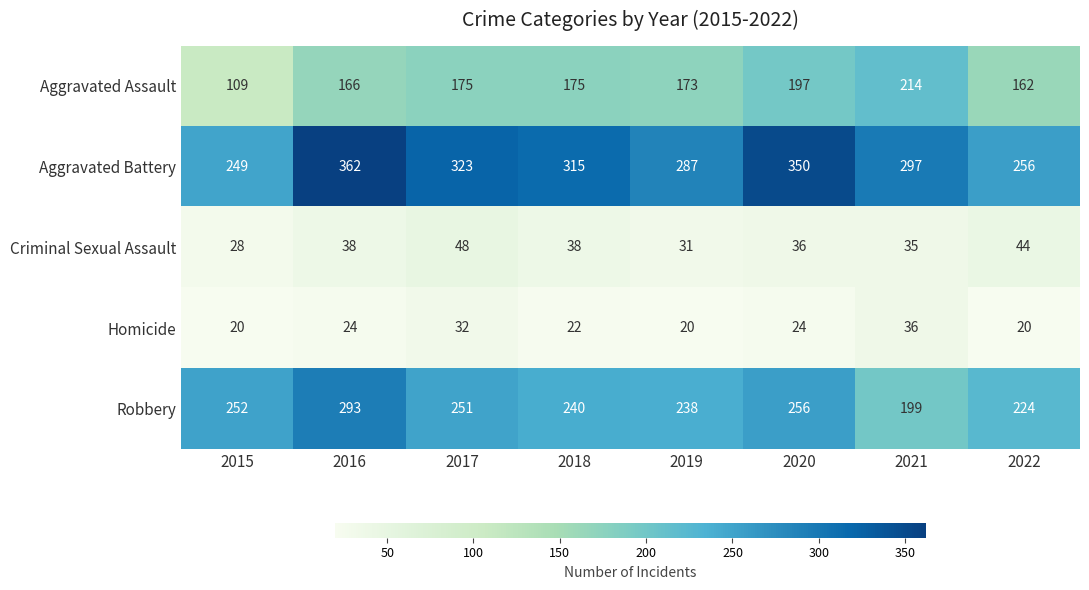

What is the difference between the maximum and minimum values in the Homicide series?

16